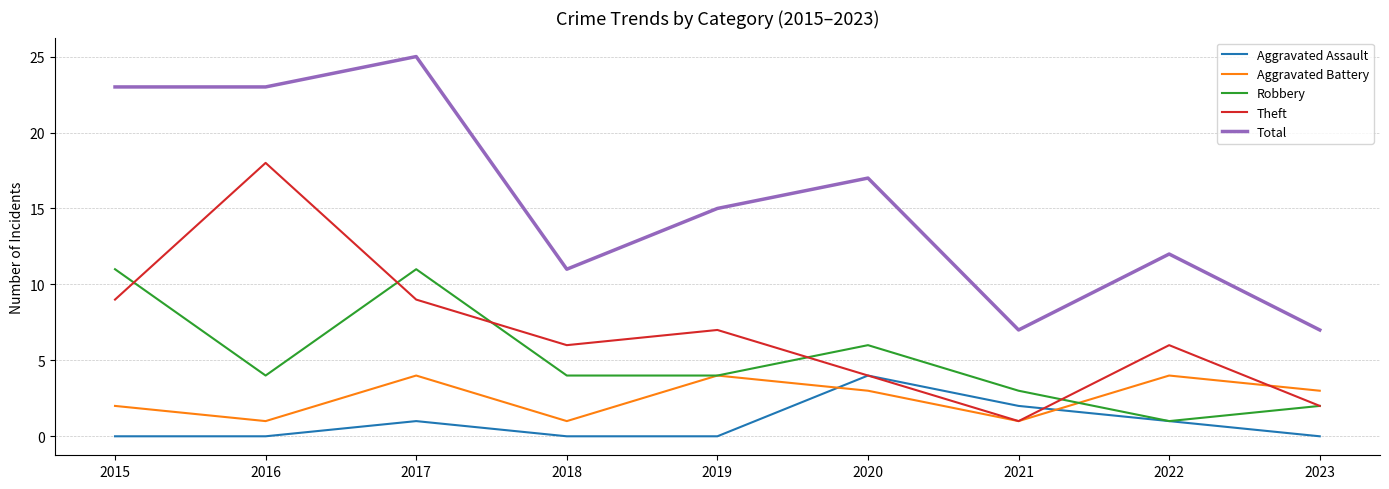

Is the value of Robbery at 2022 greater than the value of Theft at 2022?

No